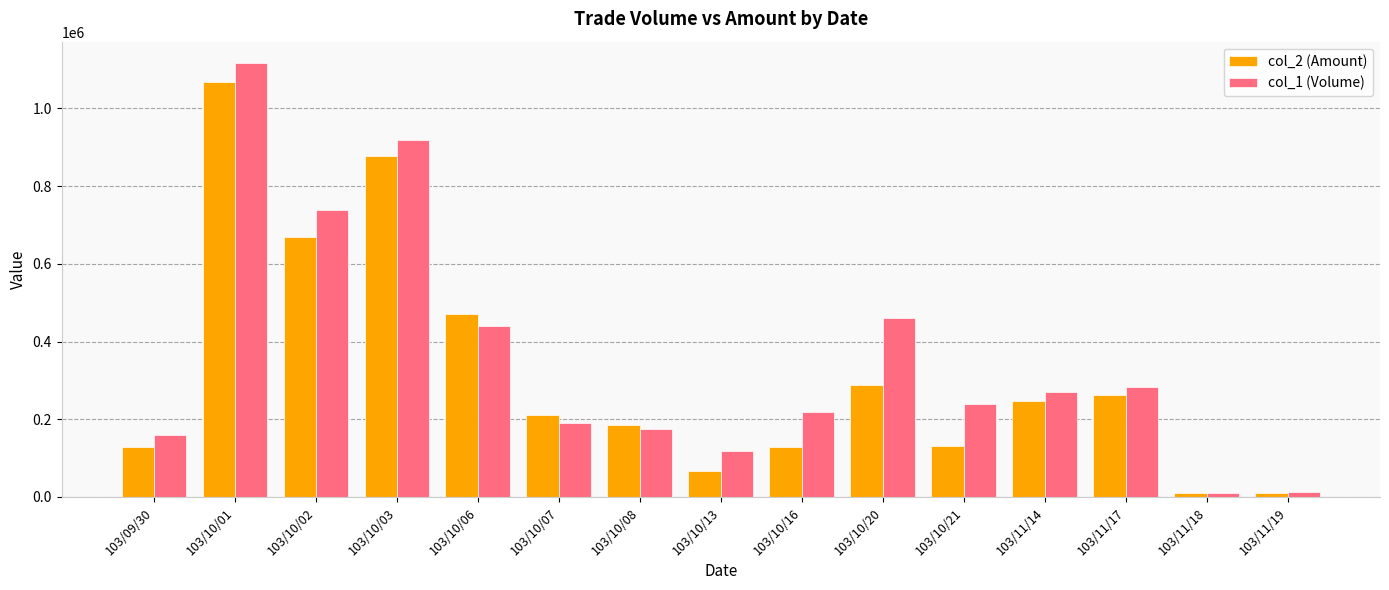

Rank the series at 103/10/02 from lowest to highest value.

col_2 (Amount), col_1 (Volume)